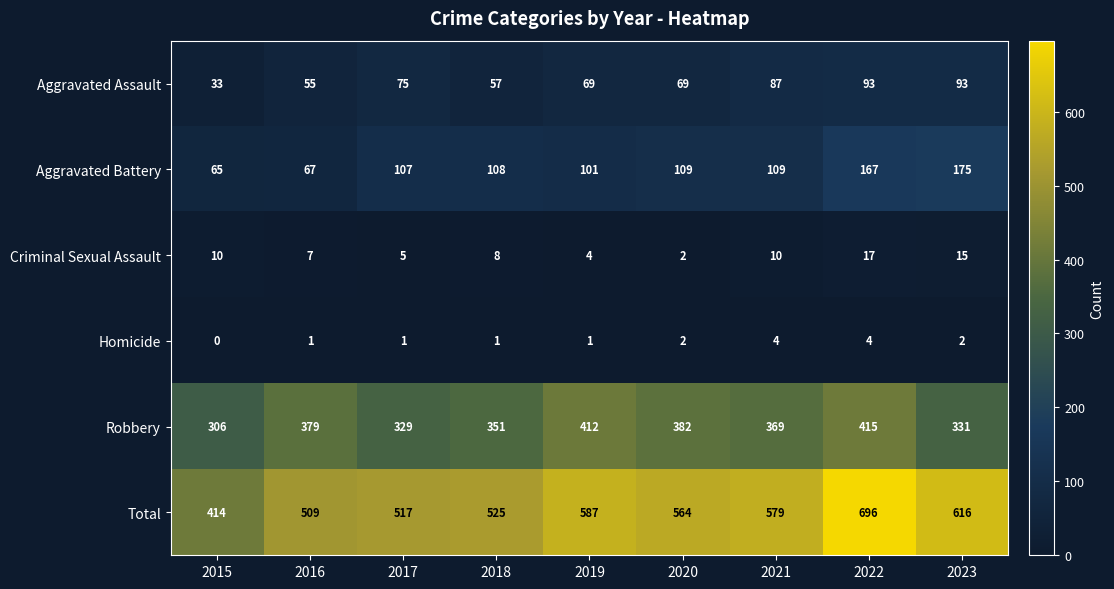

At how many categories does at least one series exceed 122?

9